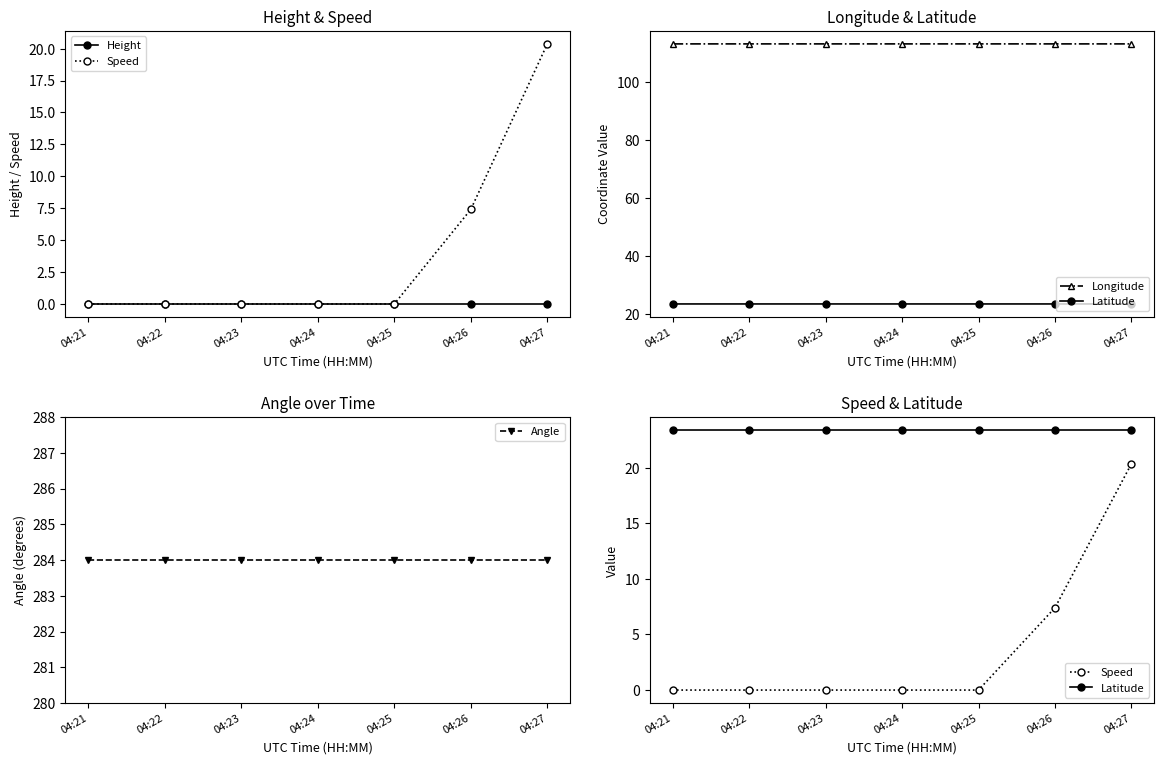

Which series has the widest spread of values?

Speed